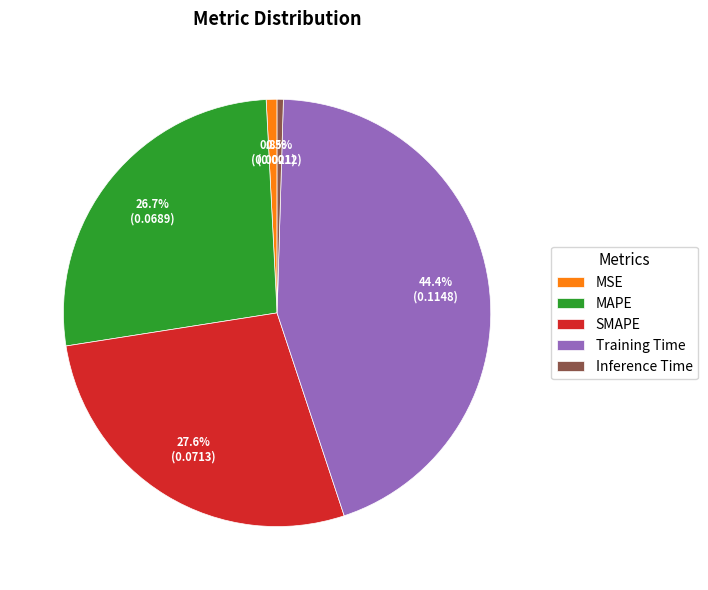

Is it true that MSE is 1% of the pie?

True